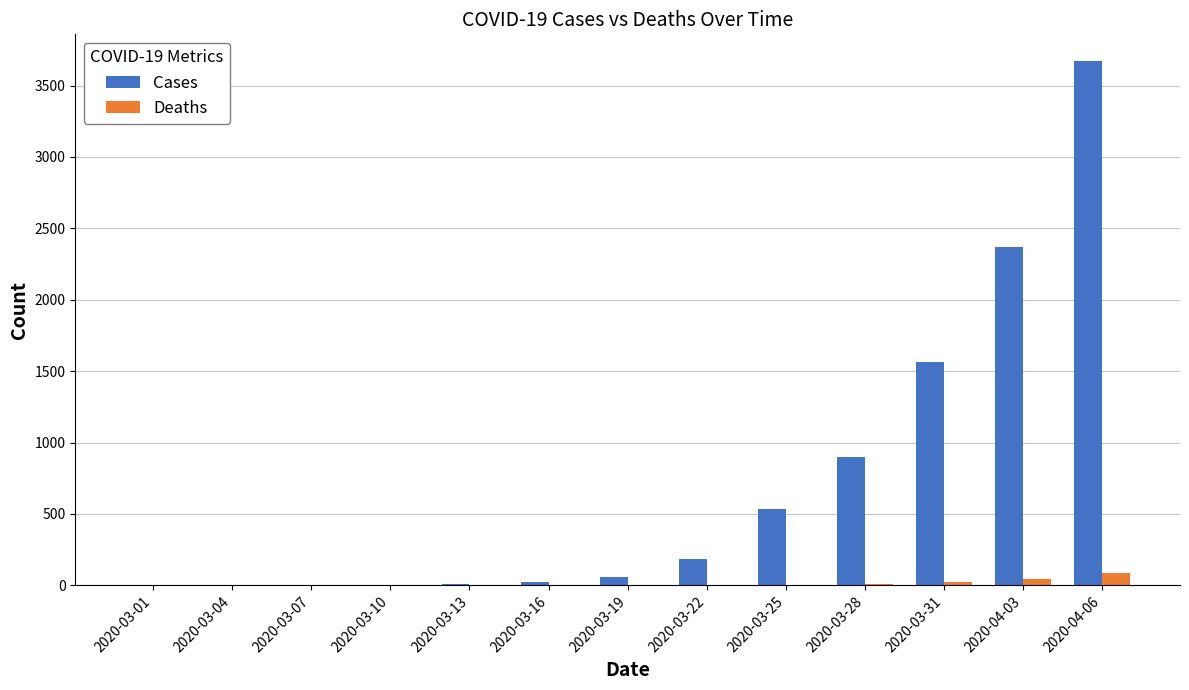

Where is Cases nearest to the value 1837?

2020-03-31